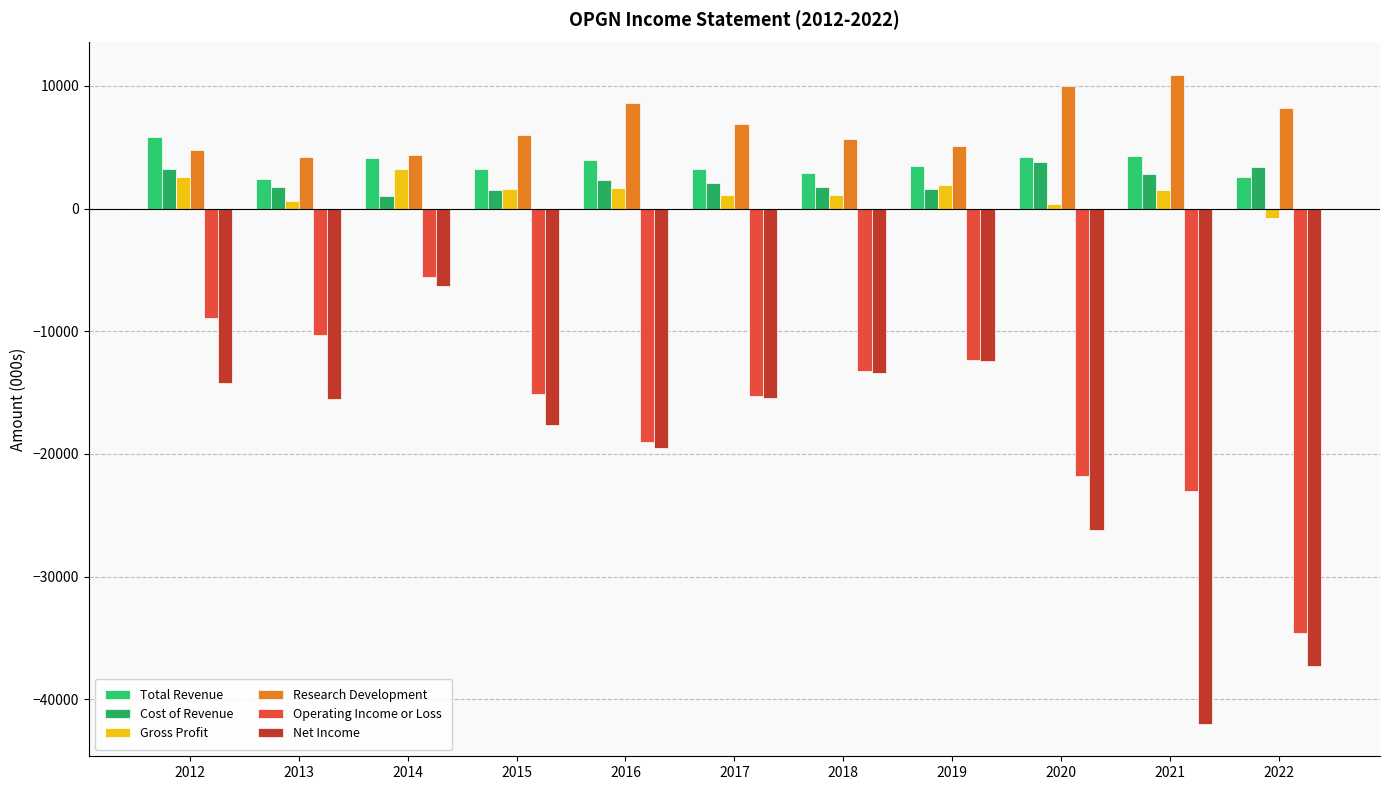

How many groups of bars are there?

11